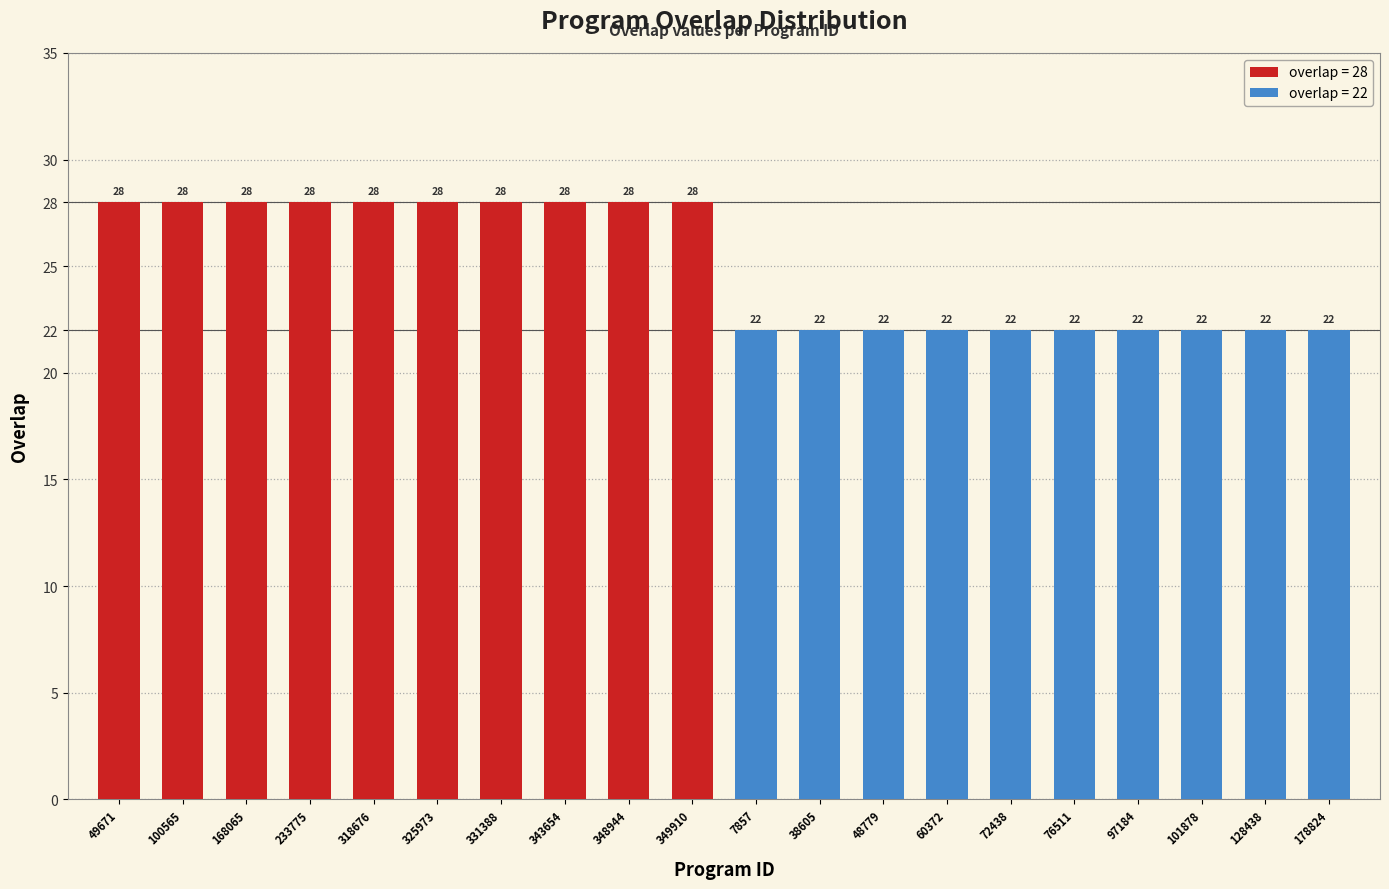

What is the ratio of the value at 128438 to the value at 349910?

0.8